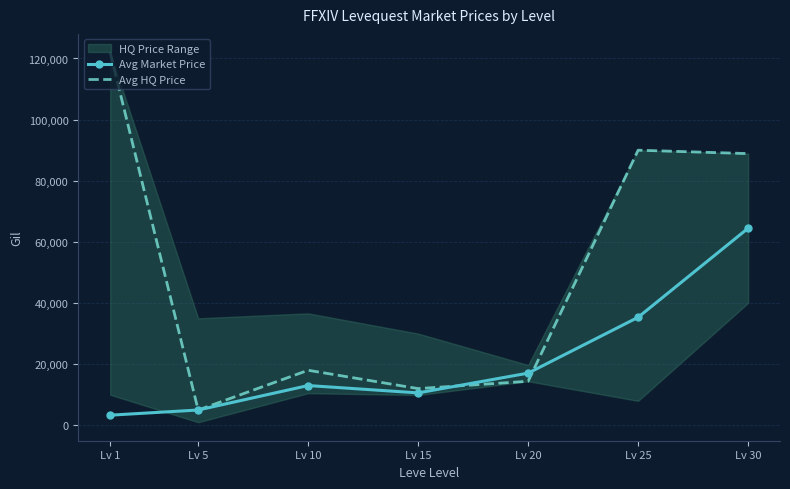

At which label is Avg HQ Price closest to 63496?

Lv 30